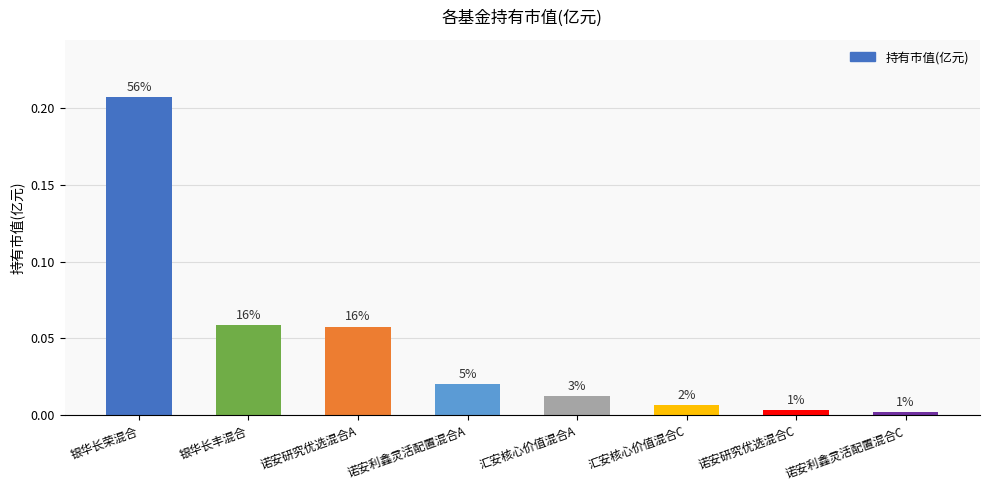

Reading left to right, extract all data points from this chart.

0.2	0.1	0.1	0.0	0.0	0.0	0.0	0.0